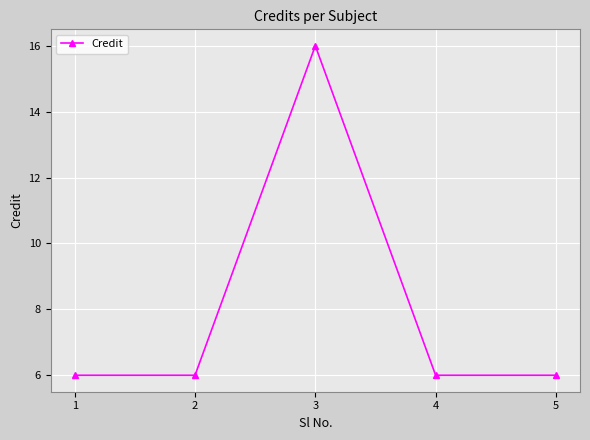

True or false: the data shows 9 at 2.

False